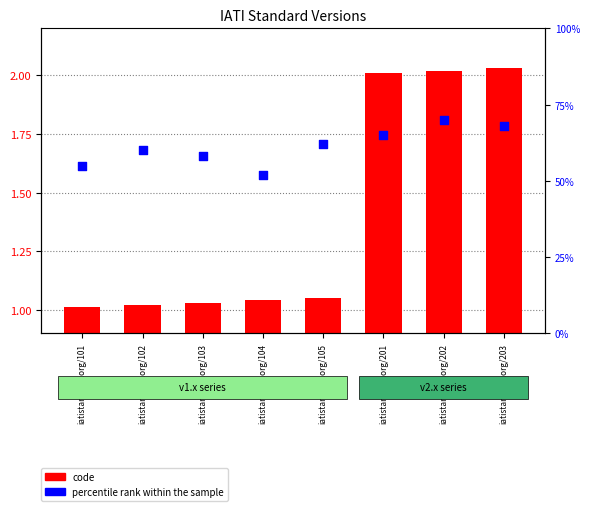

Is the value of code at iatistandard.org/203 greater than the value of percentile rank within the sample at iatistandard.org/102?

No